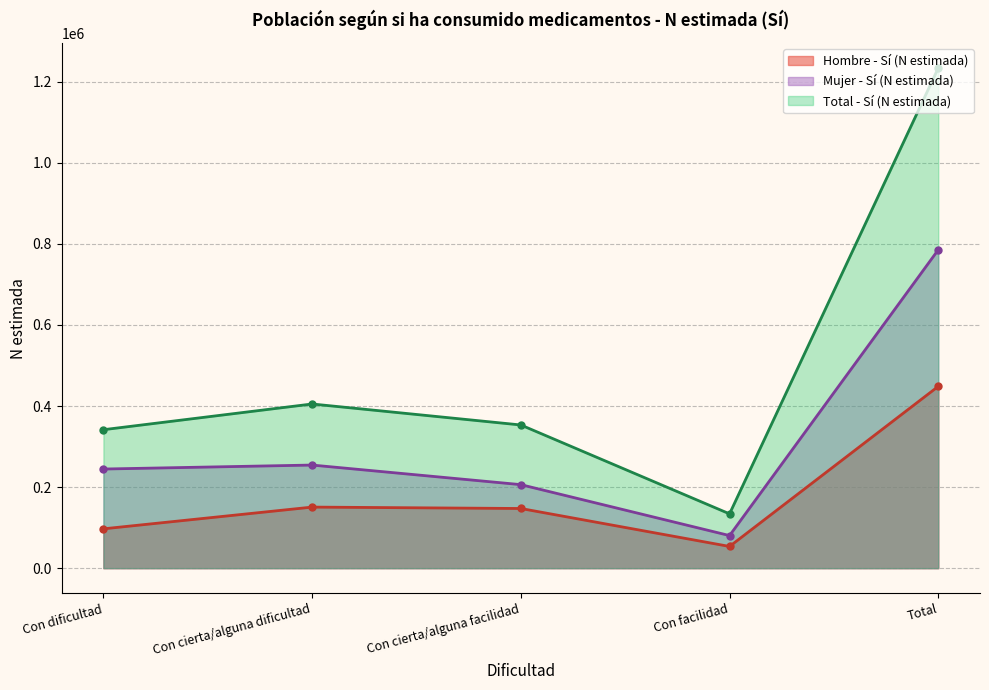

Which series changed the most between Con cierta/alguna dificultad and Con cierta/alguna facilidad?

Total - Sí (N estimada)